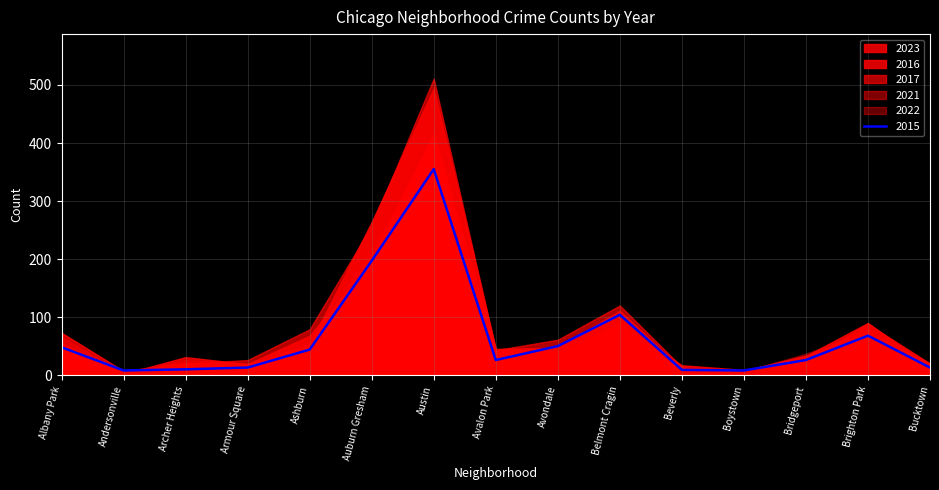

Does the chart display data point markers on the line(s)?

No